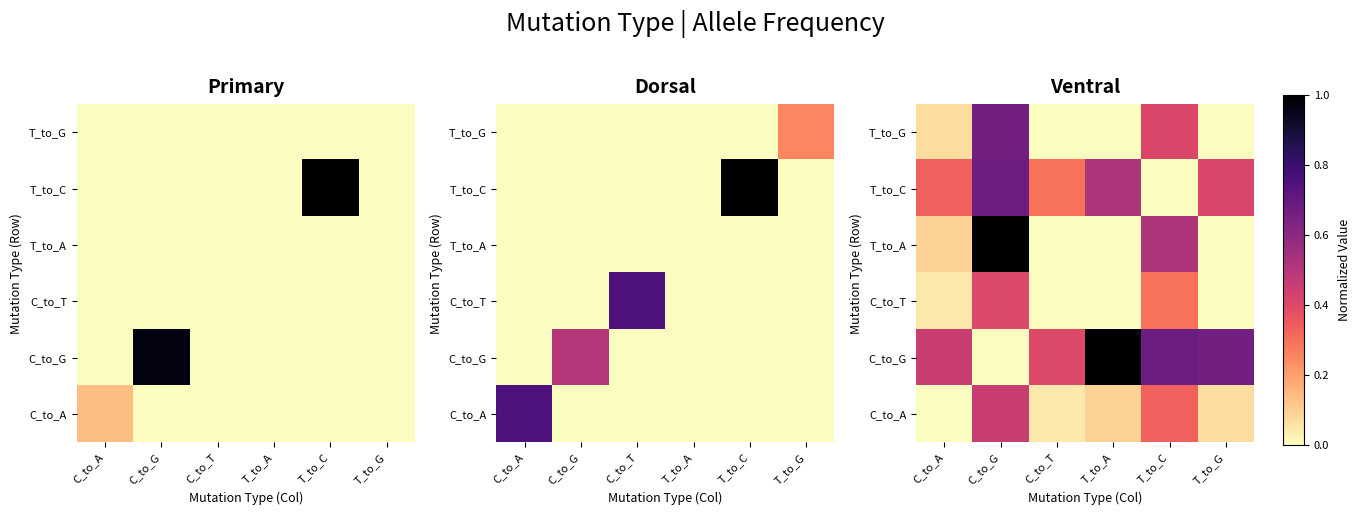

At T_to_A, list the series in order from smallest to largest.

T_to_G, T_to_A, C_to_T, C_to_A, T_to_C, C_to_G